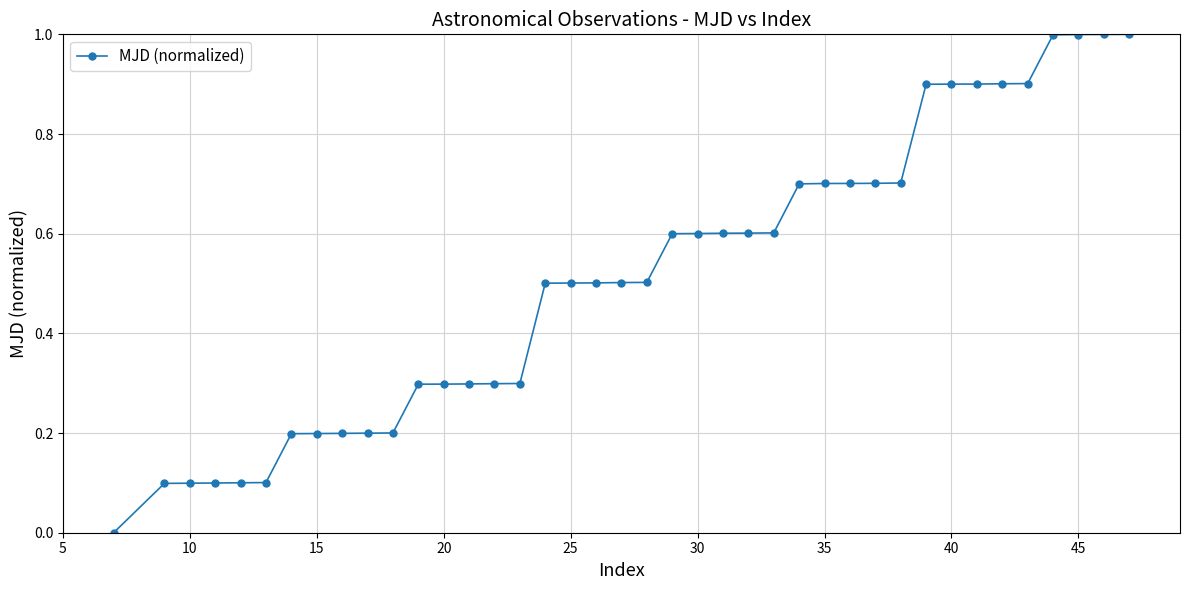

What is the greatest value displayed?

1.0